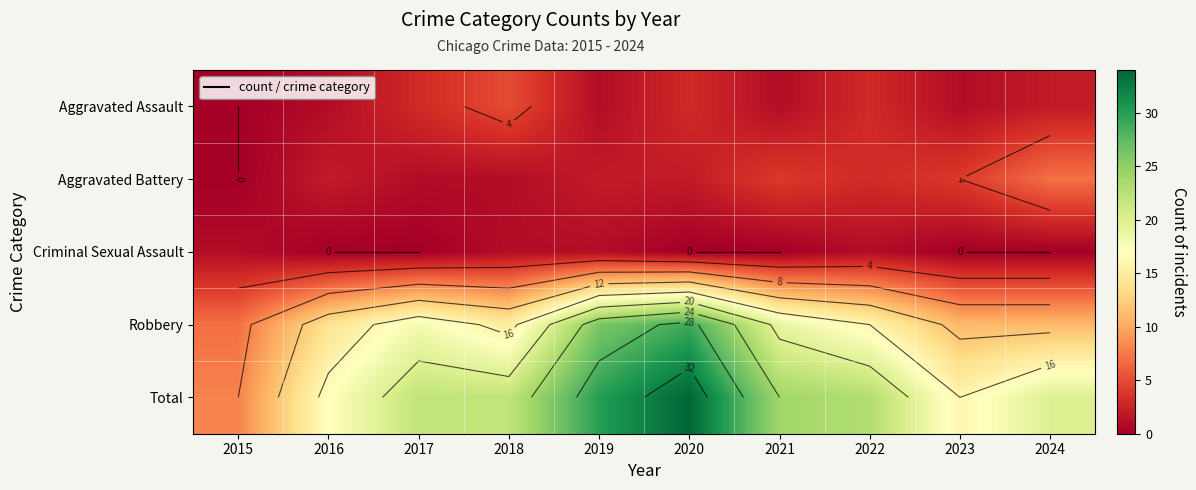

Which has a higher value, 2018 or 2023?

2018